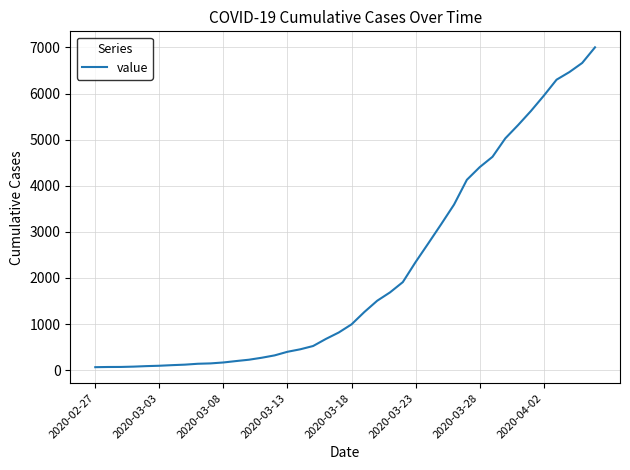

What is the difference between the maximum and minimum values?

6939